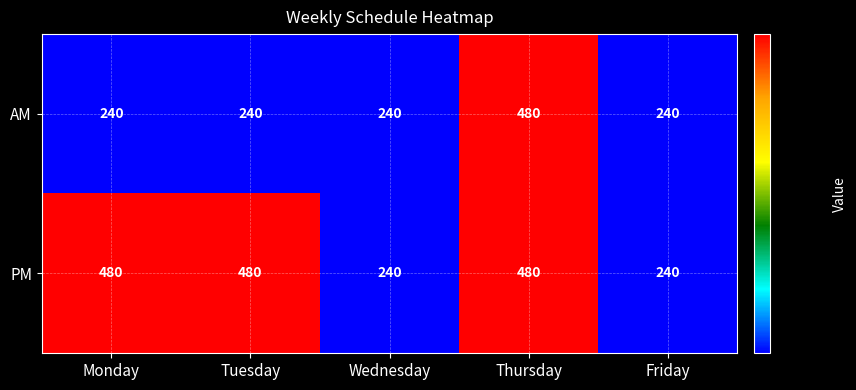

What is the spread (max minus min) of values at Monday?

240